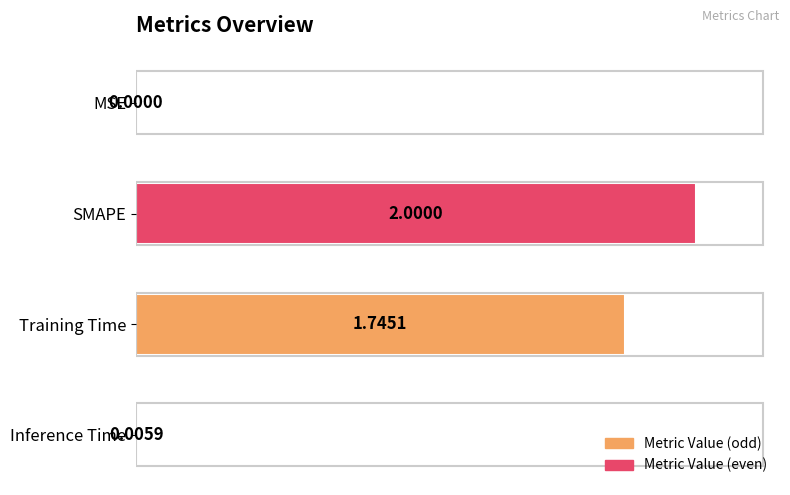

What is the sum of all values?

187.5